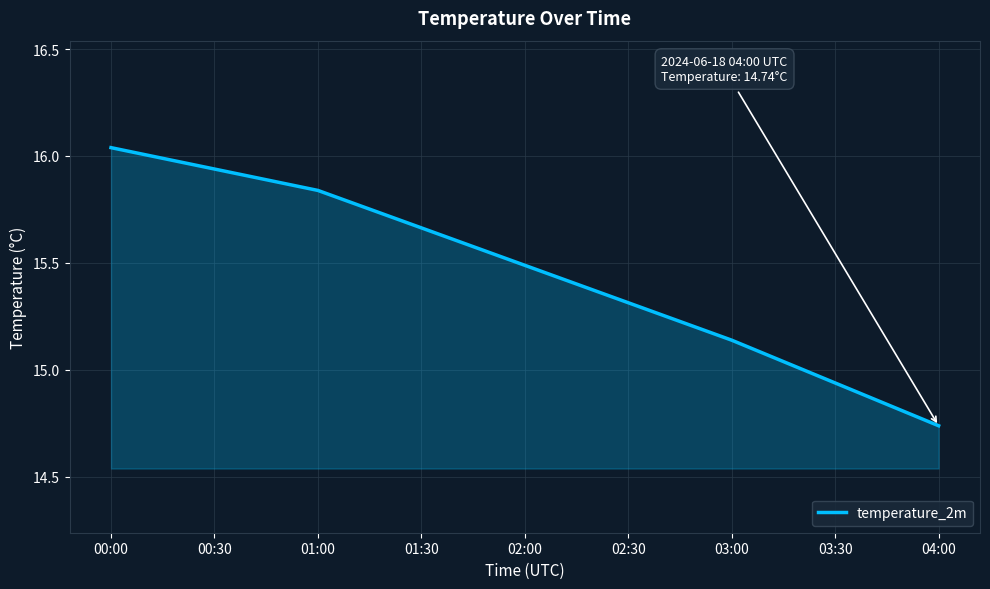

True or false: the data shows 6.1 at 04:00.

False